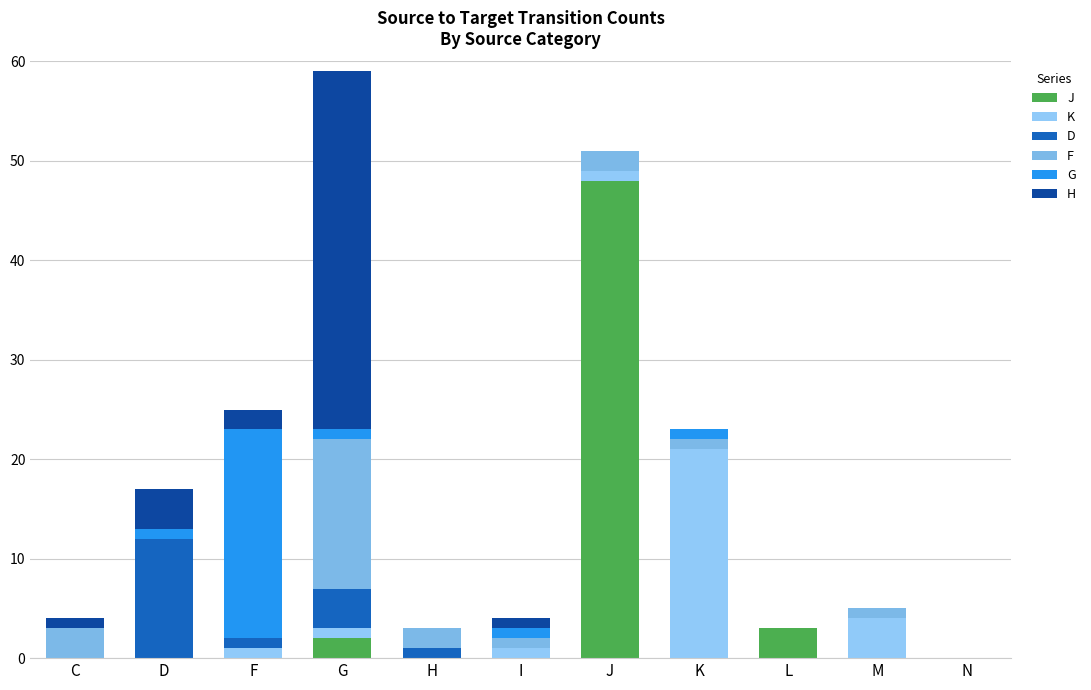

What position from the left is K?

8